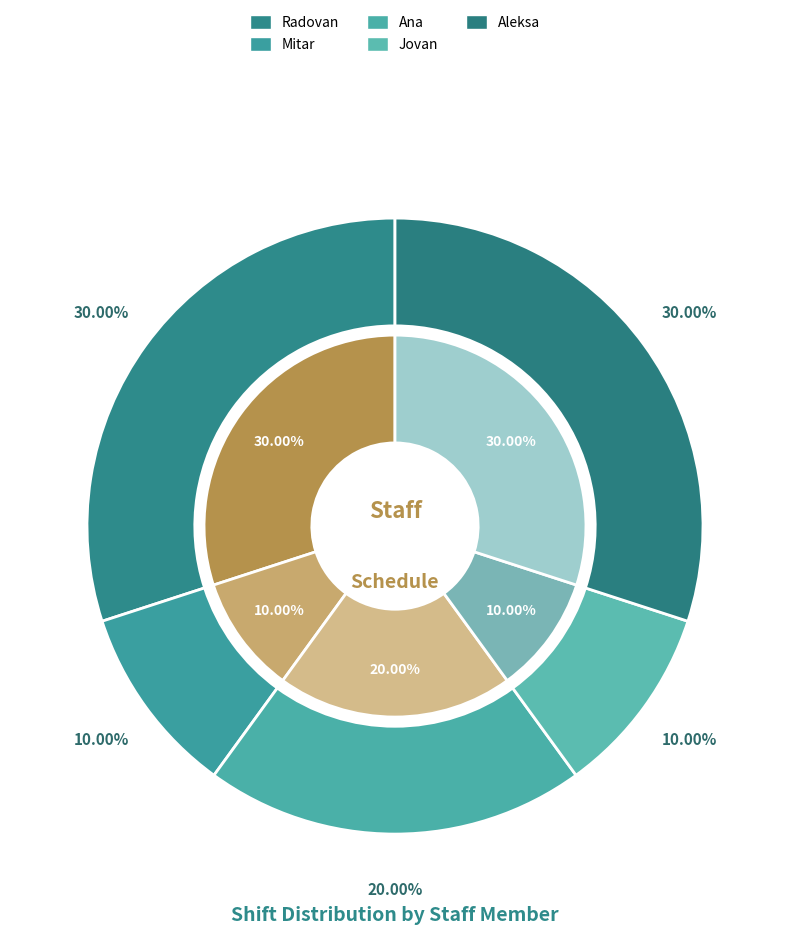

Which category has the smallest portion of the pie?

Mitar